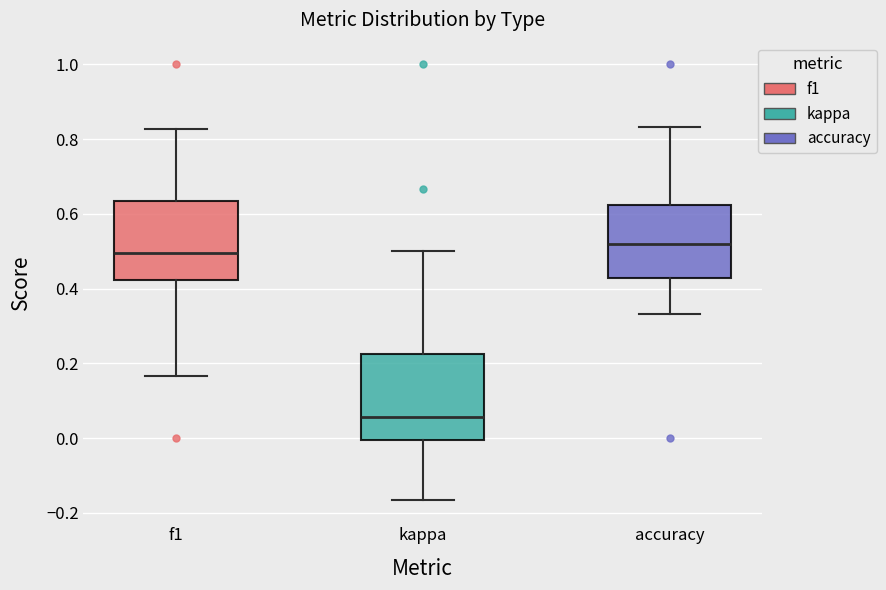

Where is the upper edge of the box for f1 on the y-axis? The values are not printed on the chart, so give them approximately, as read against the axis.

0.64